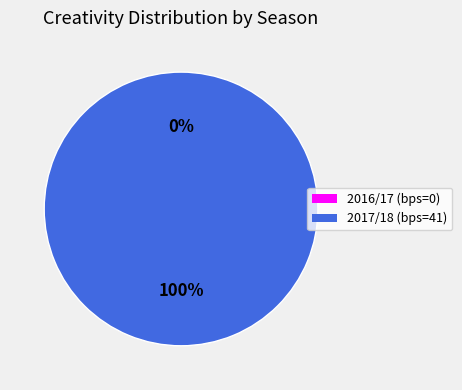

What is the largest slice in the pie chart?

2017/18 (bps=41)